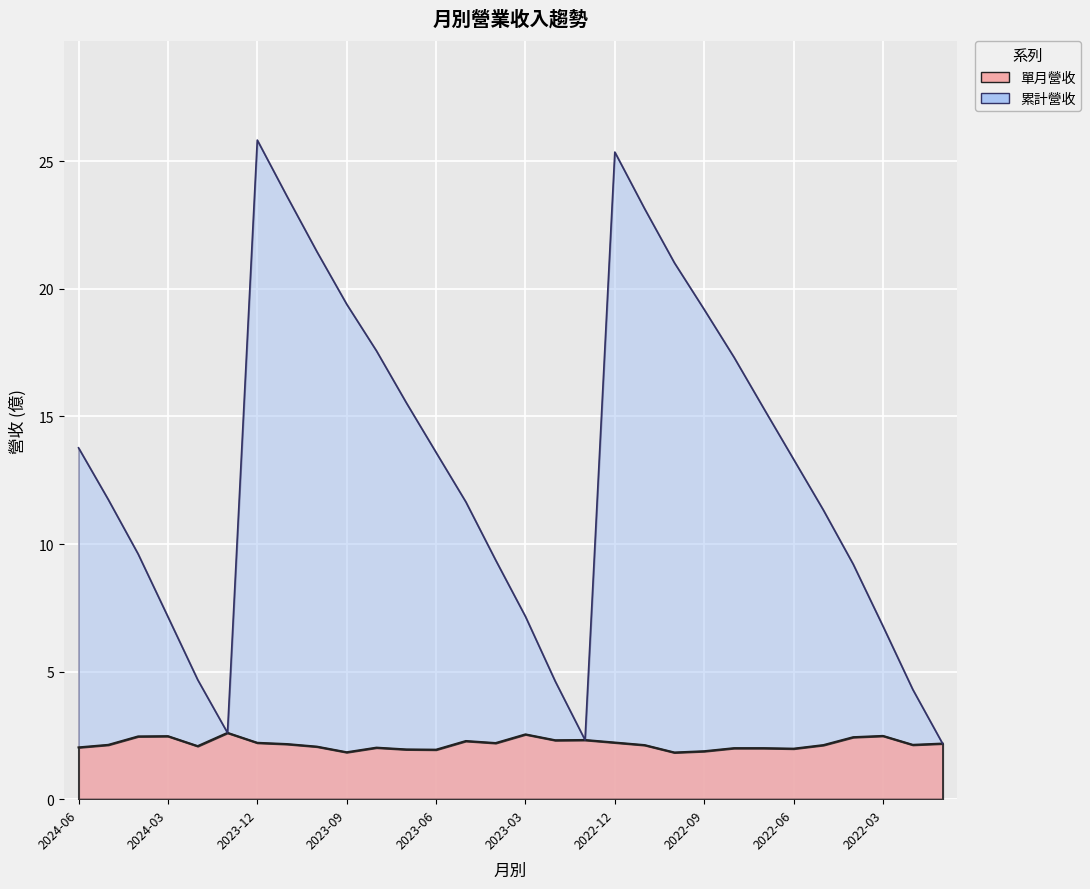

Is it true that 單月營收 equals 2.3 at 2023-05?

True